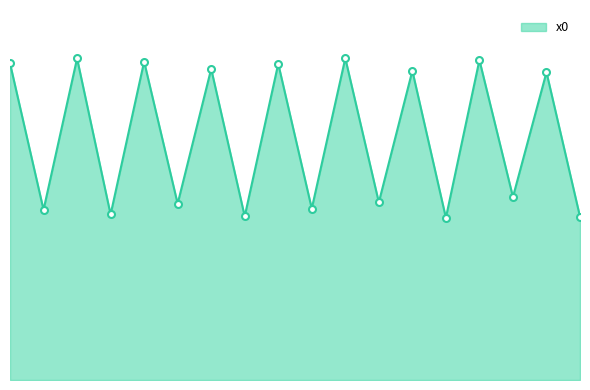

What is the value of the 16th point from the left?

1.6